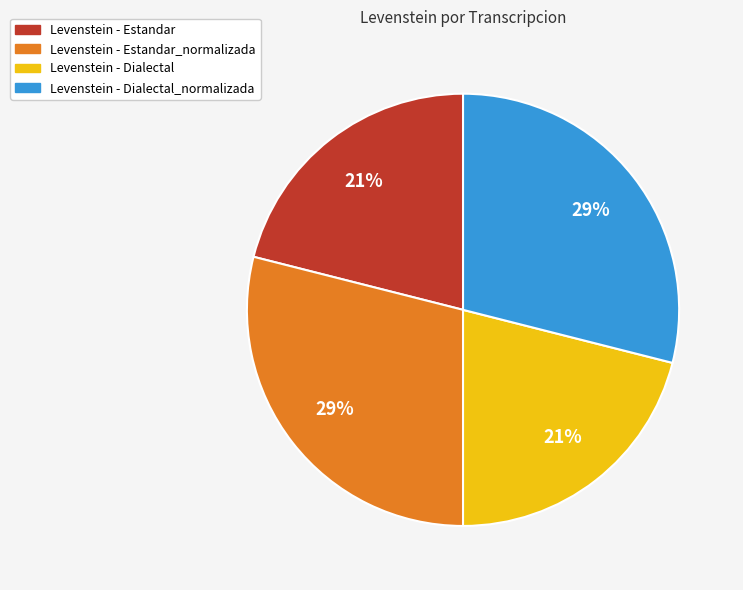

Is there a majority slice in this chart?

No